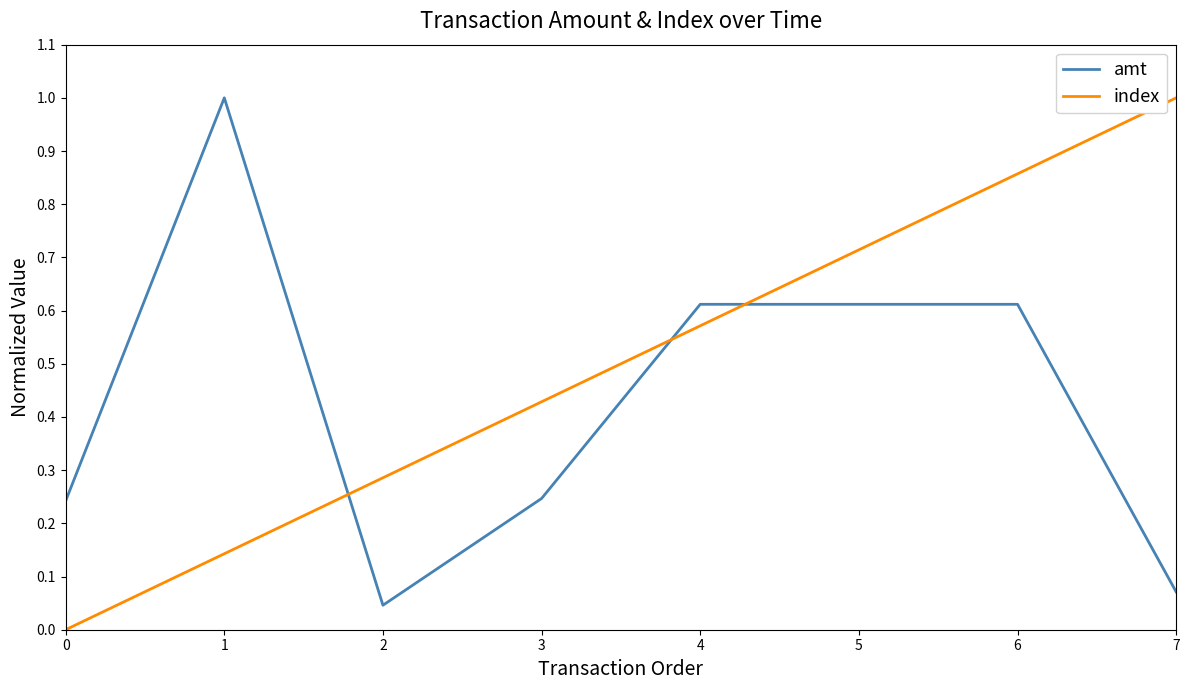

The index series shows 0.1 at 3. True or false?

False